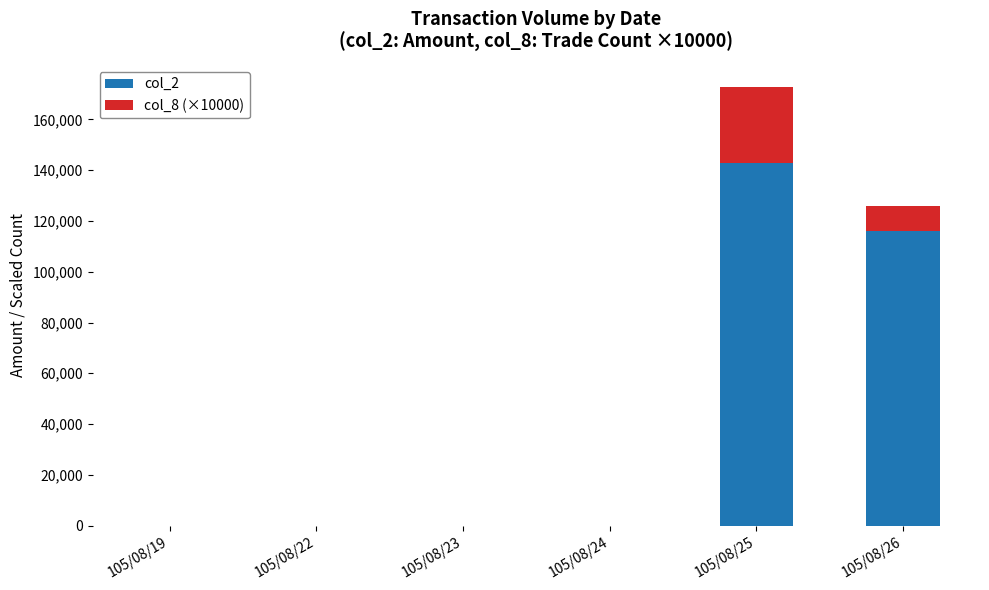

At which category is the sum across all series the highest?

105/08/25